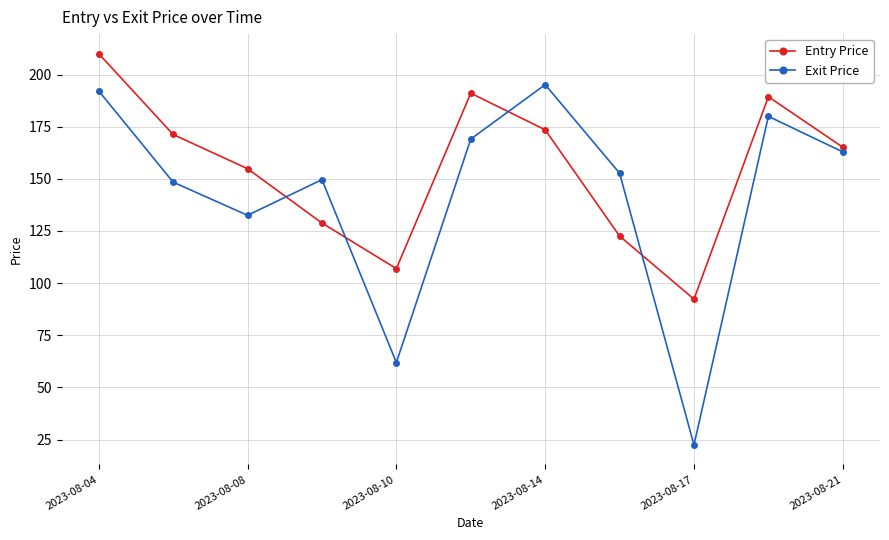

After their last crossing, which series has the higher values: Exit Price or Entry Price?

Entry Price